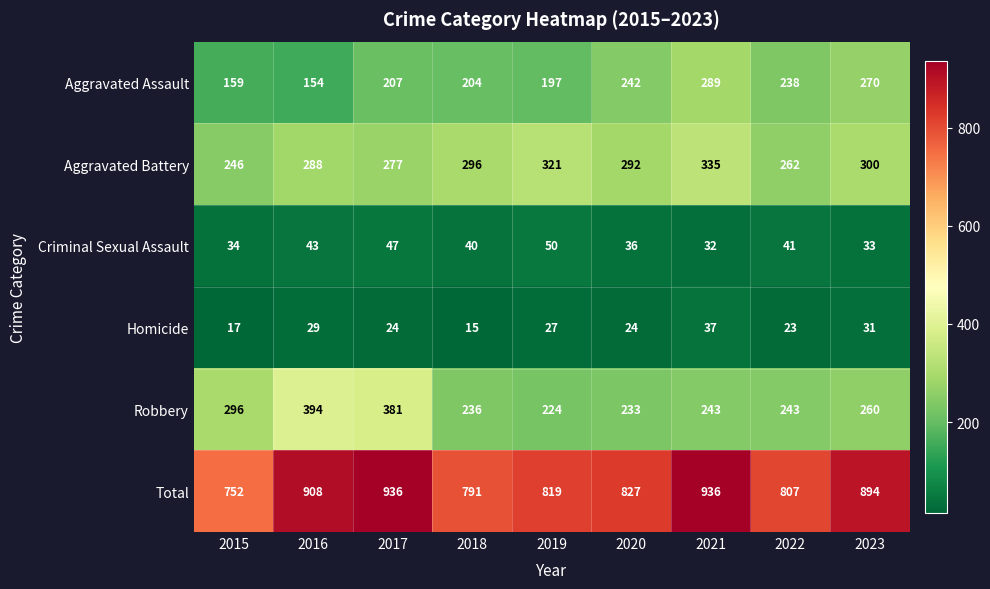

What is the sum of the Total values at 2018 and 2016?

1699